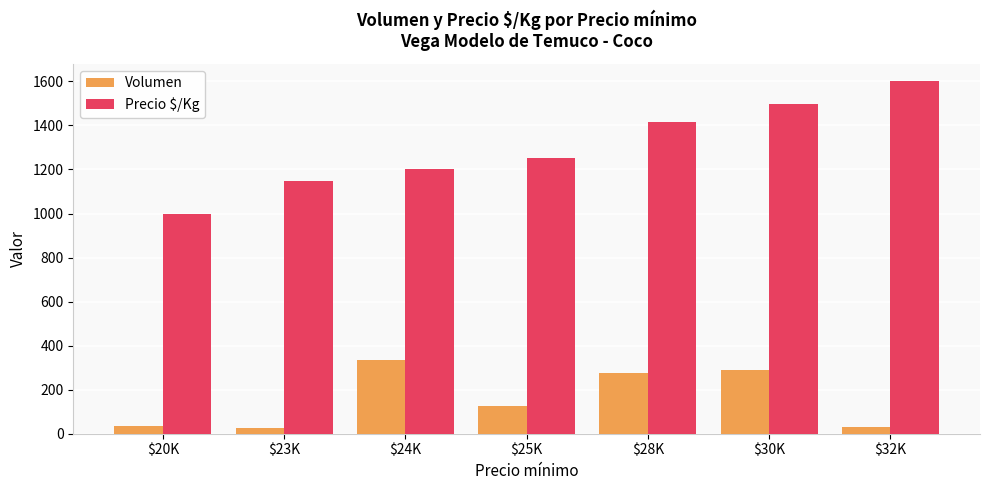

What is the average value of the Volumen series?

160